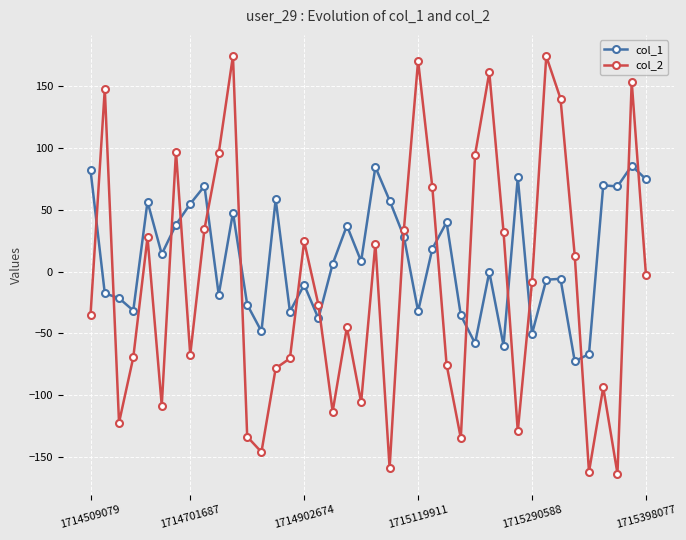

At how many categories does at least one series exceed 164?

3